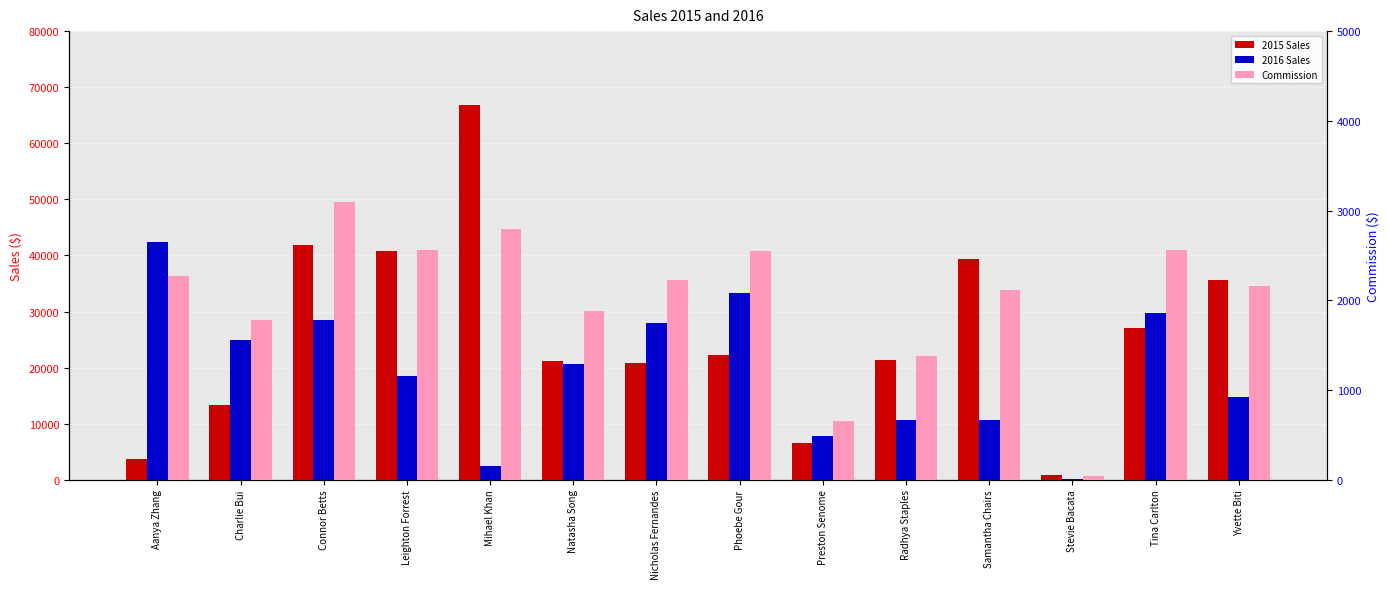

How many data points in 2015 Sales are above 22189?

7